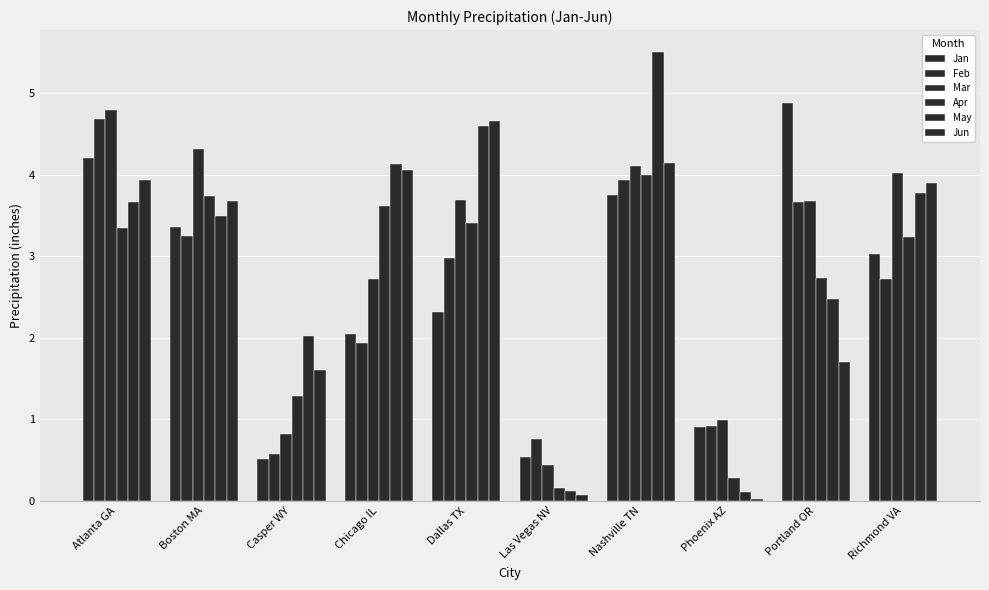

List the series in order of their peak value, lowest first.

Apr, Jun, Feb, Mar, Jan, May